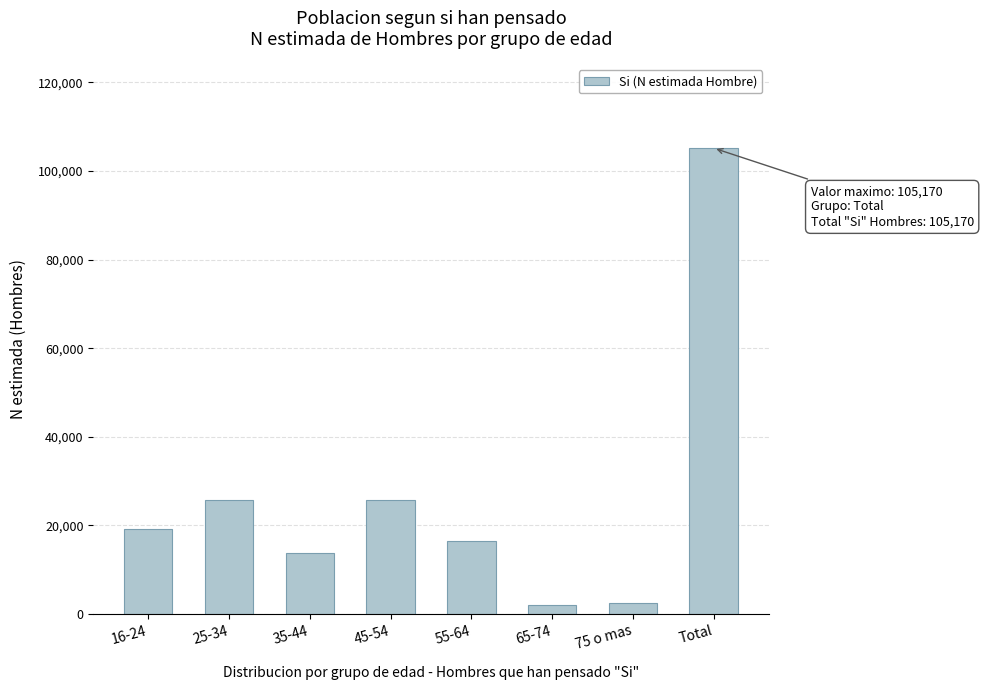

What is the label of the 5th bar from the right?

45-54